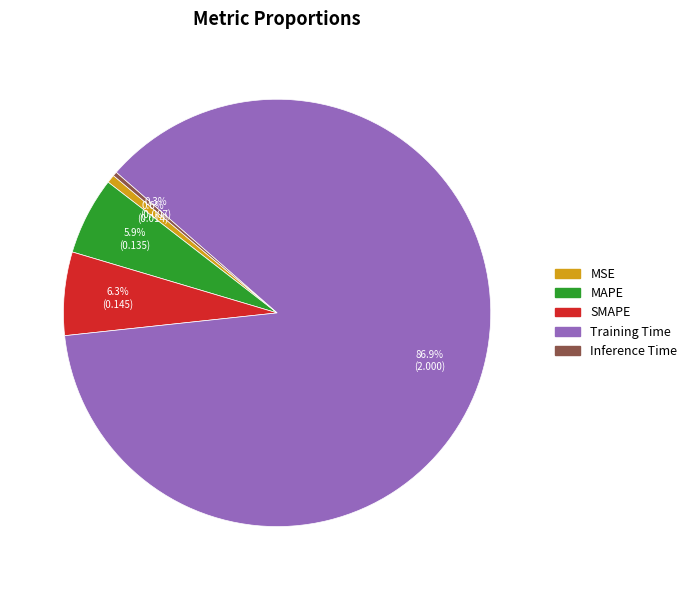

Which category has the biggest portion of the pie?

Training Time